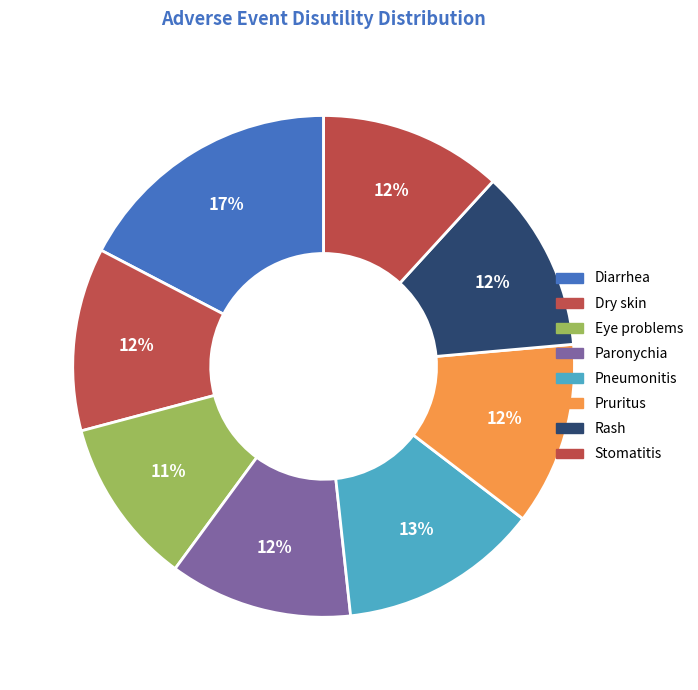

Between Pneumonitis and Pruritus, which is larger?

Pneumonitis